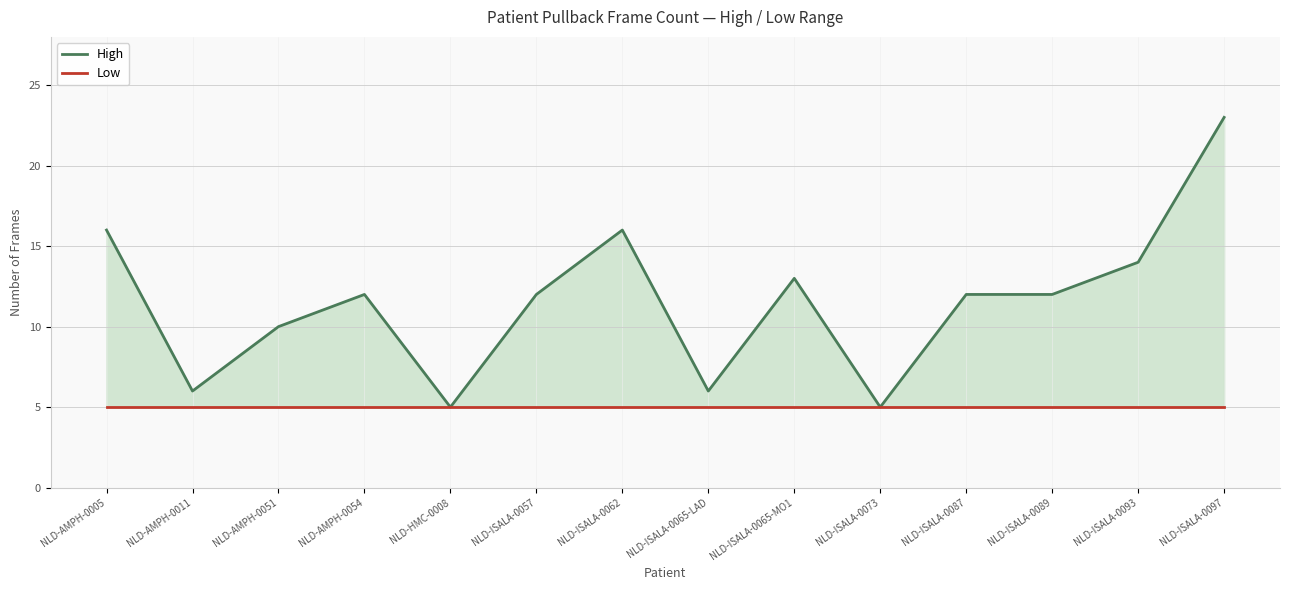

Between NLD-AMPH-0005 and NLD-ISALA-0065-LAD, which series saw the biggest shift?

High